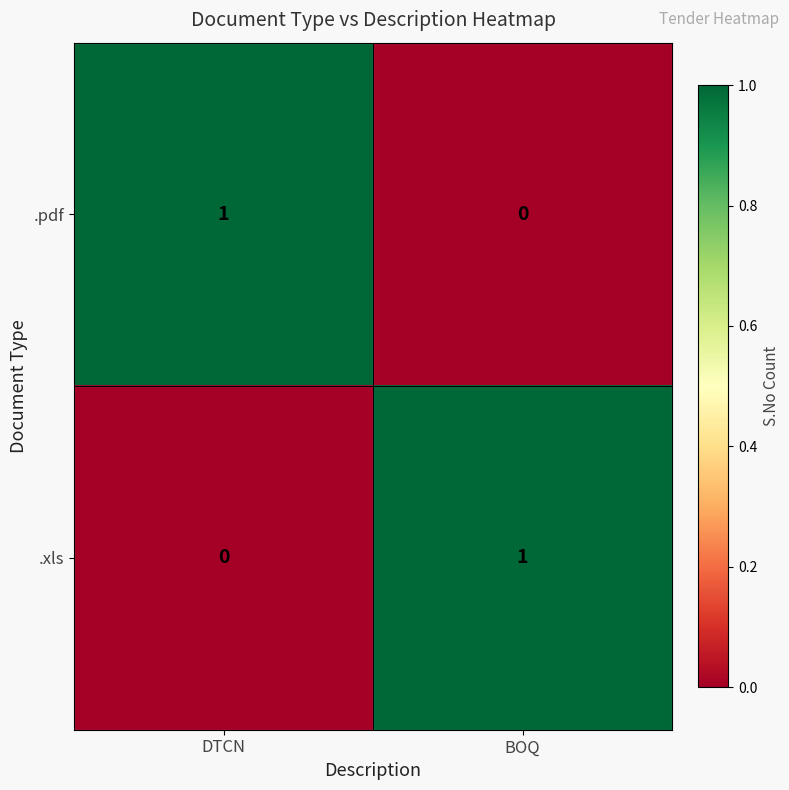

Where is .xls nearest to the value 0?

DTCN